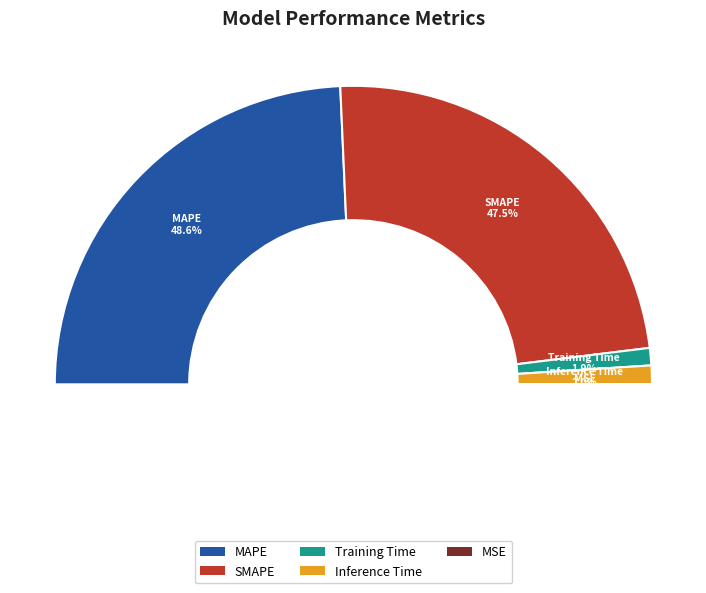

The MSE slice represents 8% of the pie. True or false?

False